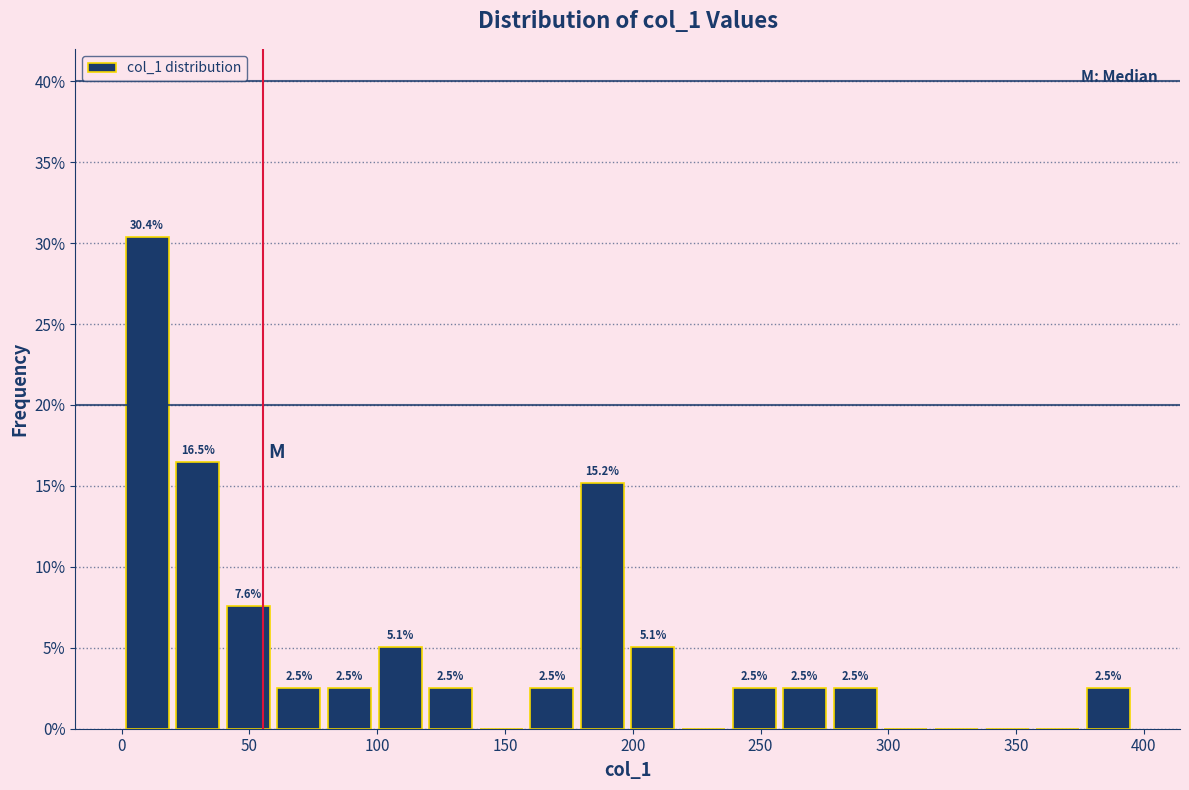

Around what value on the x-axis is the tallest bar? Give the approximate position of its centre, as read against the axis.

10